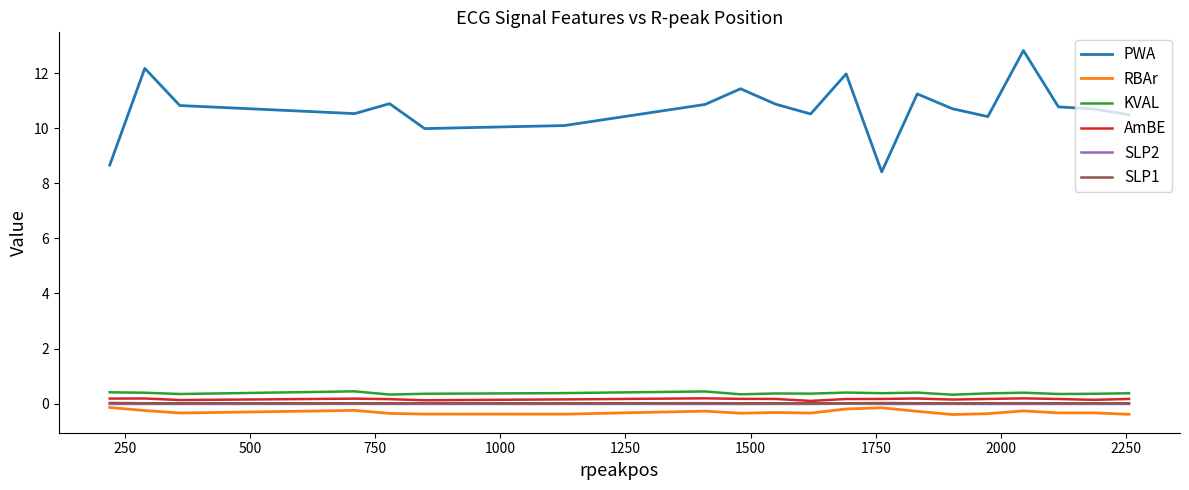

What is the minimum value shown in the chart?

-0.4